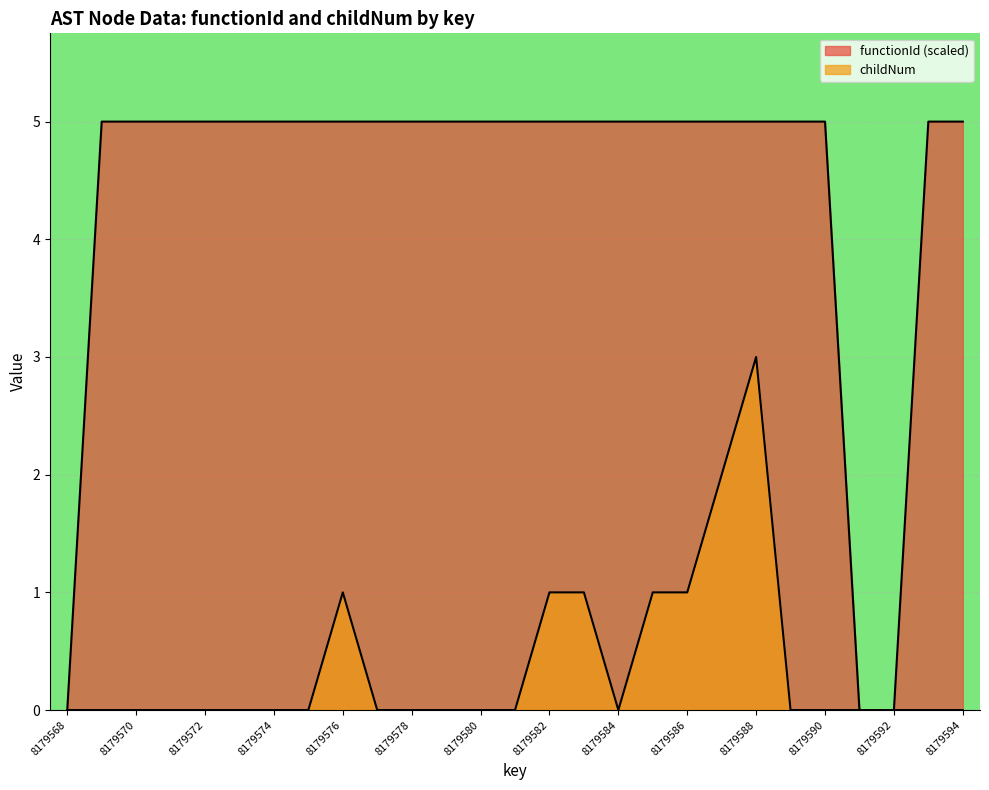

At which category does childNum reach its first local peak?

8179576